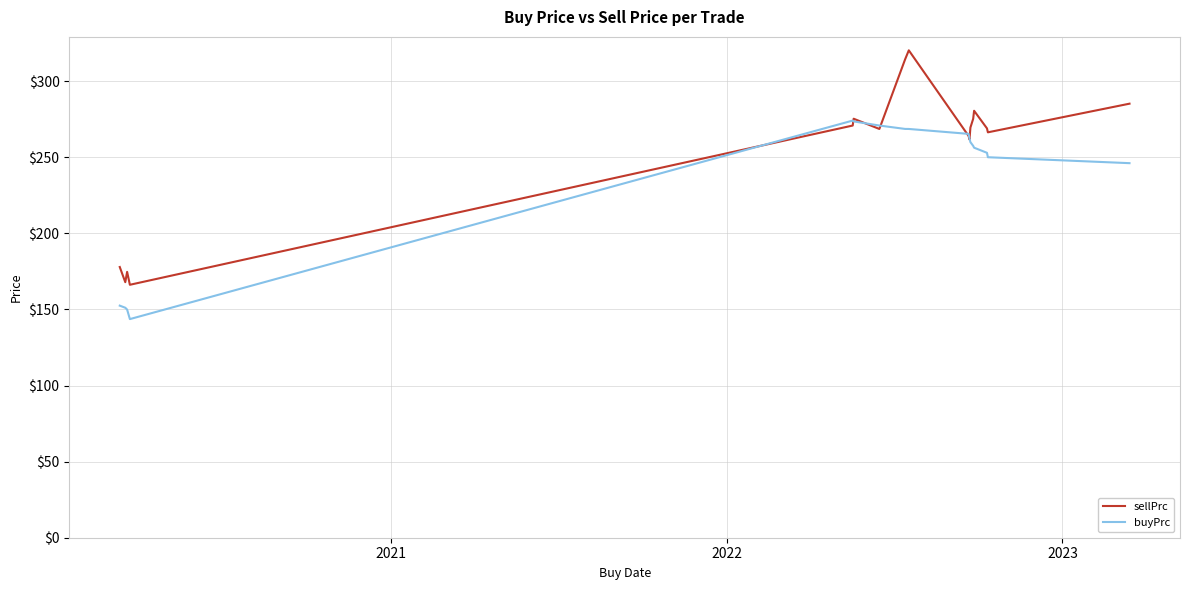

What is the greatest value displayed?

320.3